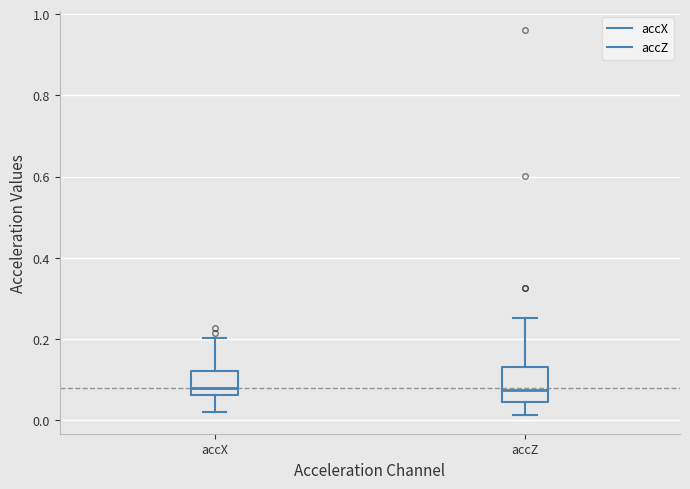

Reading left to right, transcribe this box plot: for each box, give where its median line is, the range the box spans, and where its two whiskers end, as read against the y-axis. The values are not printed on the chart, so give them approximately, as read against the axis.

accX: median 0.08, box 0.06 to 0.12, whiskers 0.02 to 0.20
accZ: median 0.08, box 0.04 to 0.14, whiskers 0.02 to 0.26